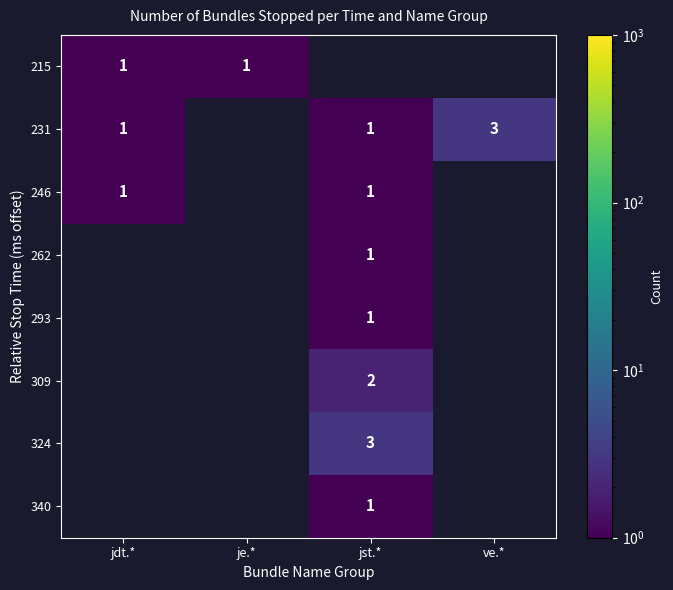

Between je.* and ve.*, which is larger?

ve.*